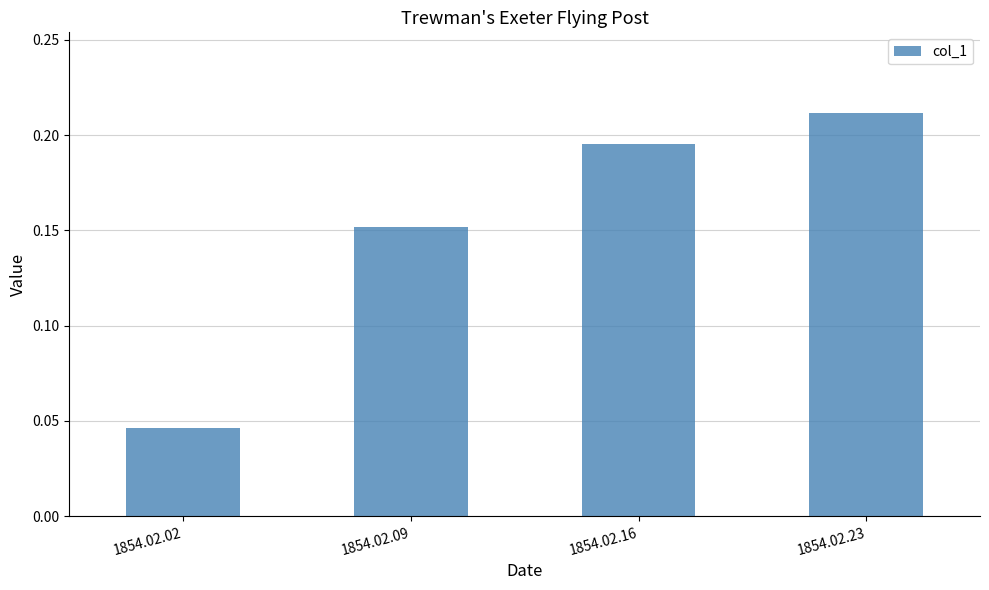

List the labels in order of value, largest first.

1854.02.23, 1854.02.16, 1854.02.09, 1854.02.02